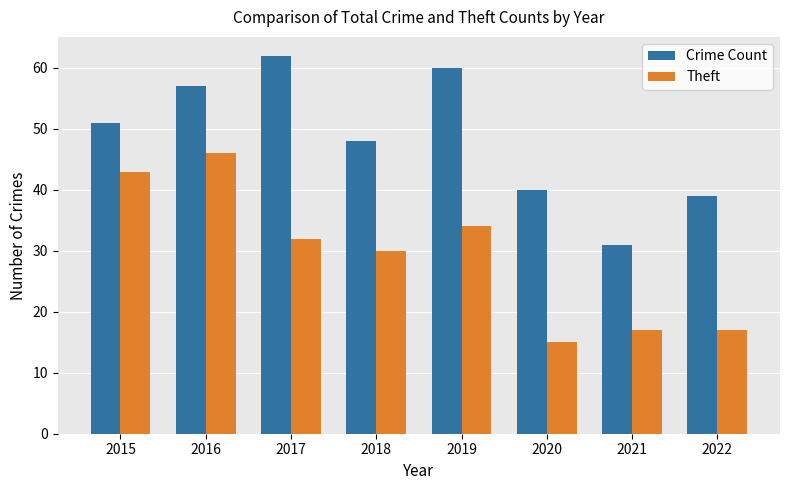

What is the spread (max minus min) of values at 2015?

8